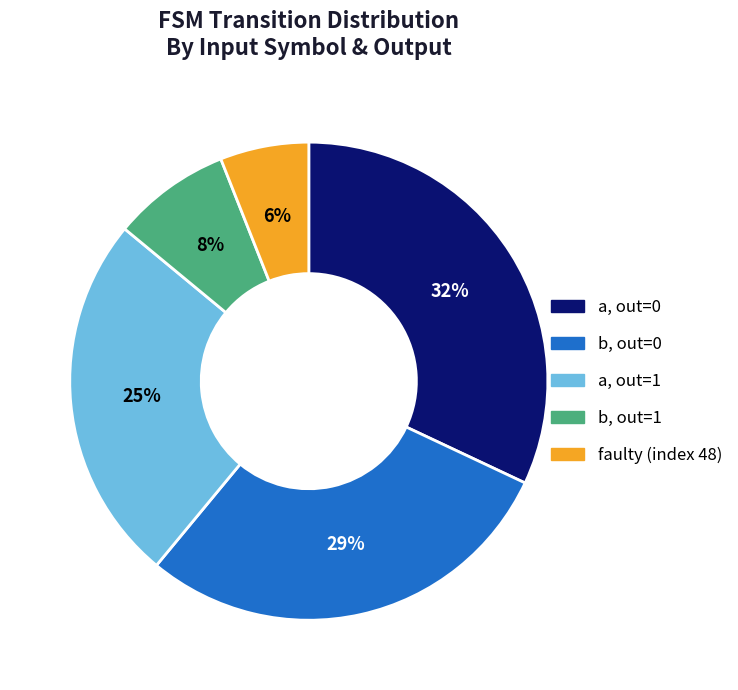

How many segments does this pie chart have?

5